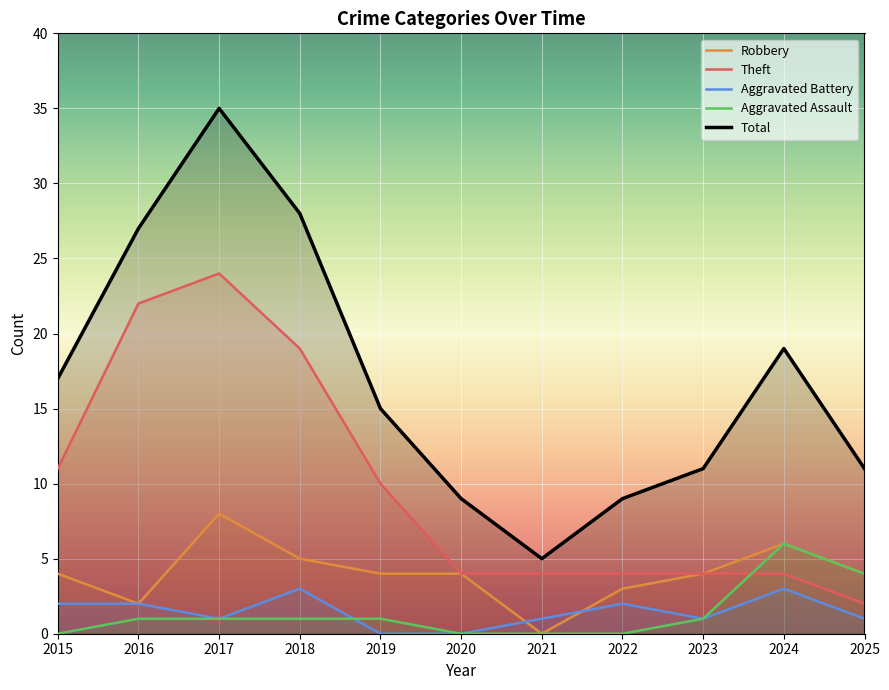

Where does the Total series first go above 15?

2015